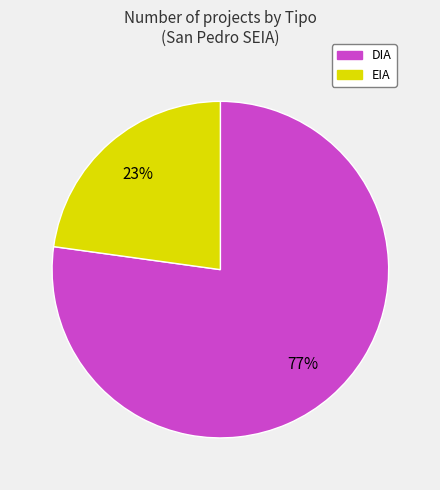

Rank the categories by value from lowest to highest.

EIA, DIA